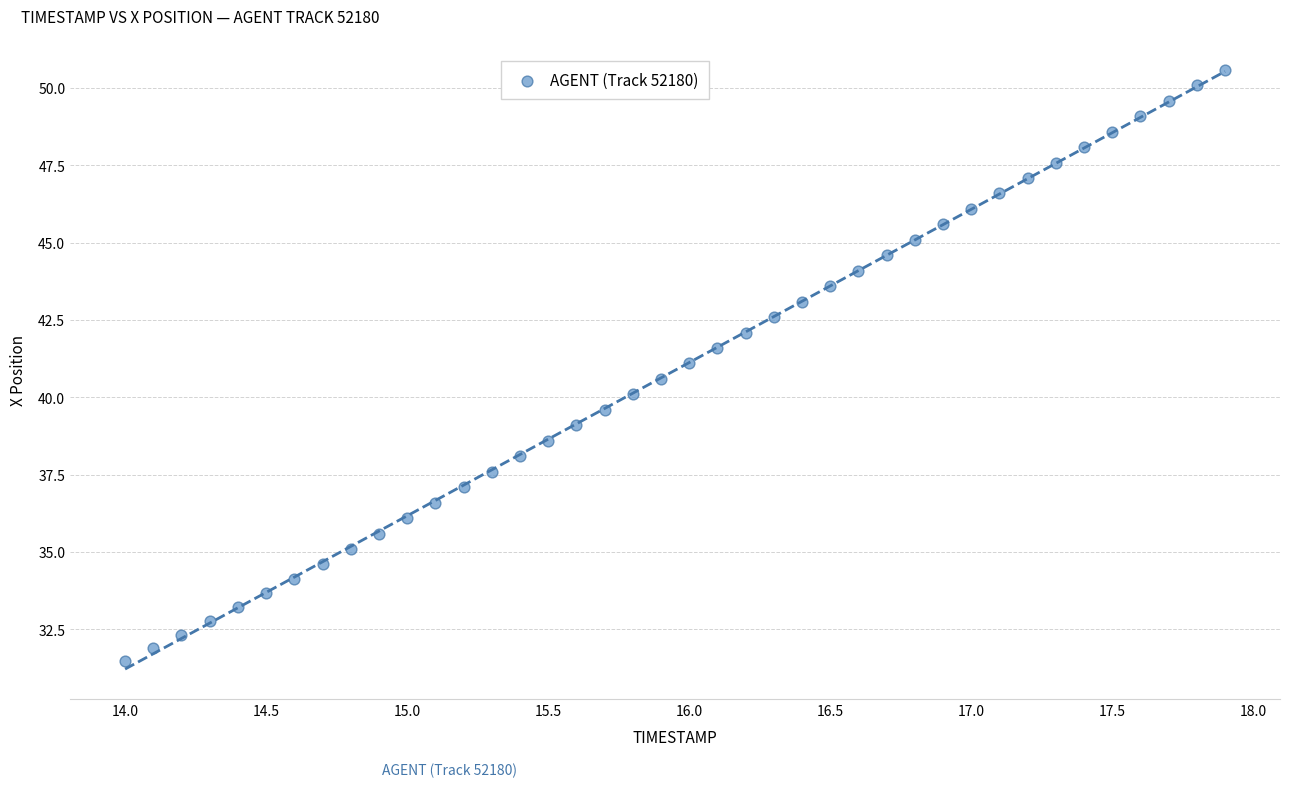

What is the range of X values (max minus min)?

3.9